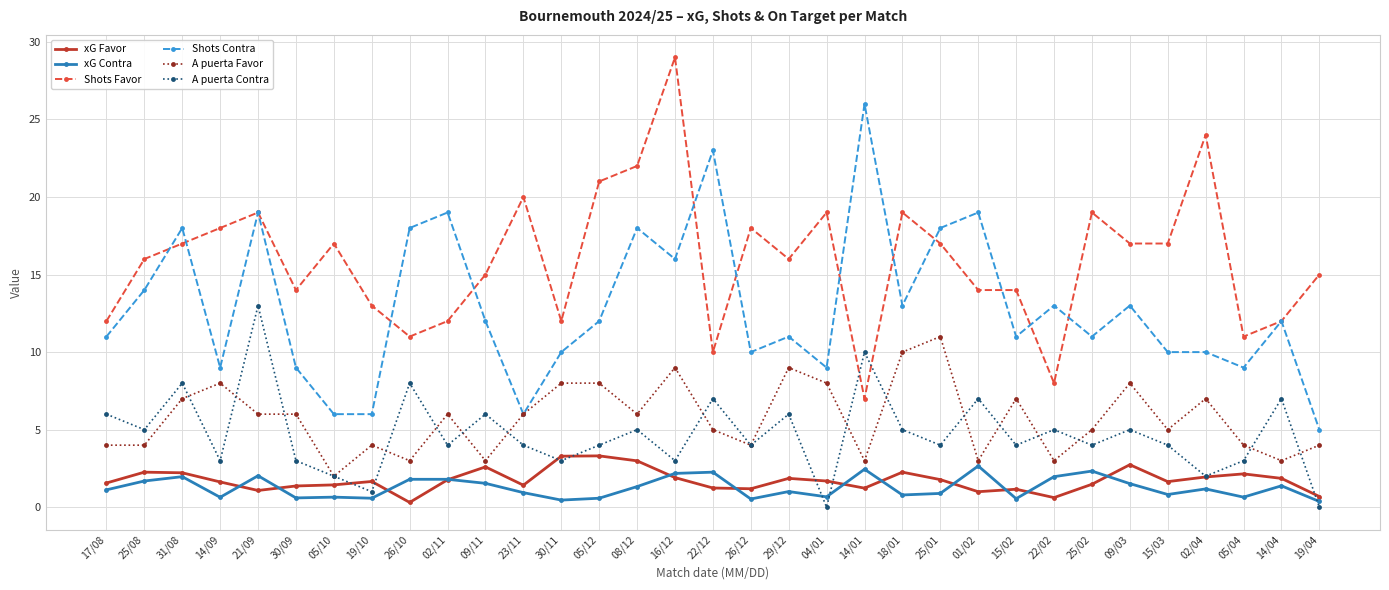

What is the label of the 28th point from the right?

30/09